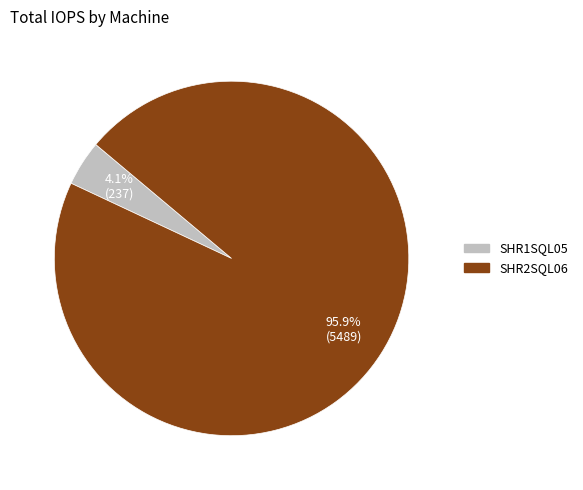

What percentage is NOT represented by SHR1SQL05?

95.9%